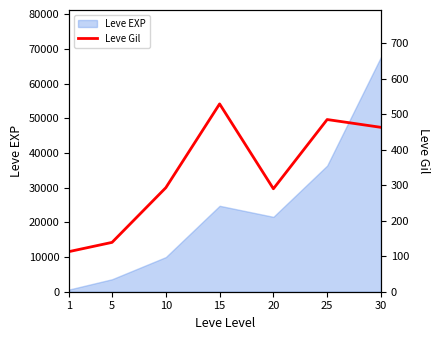

The value at 10 is 143. True or false?

False